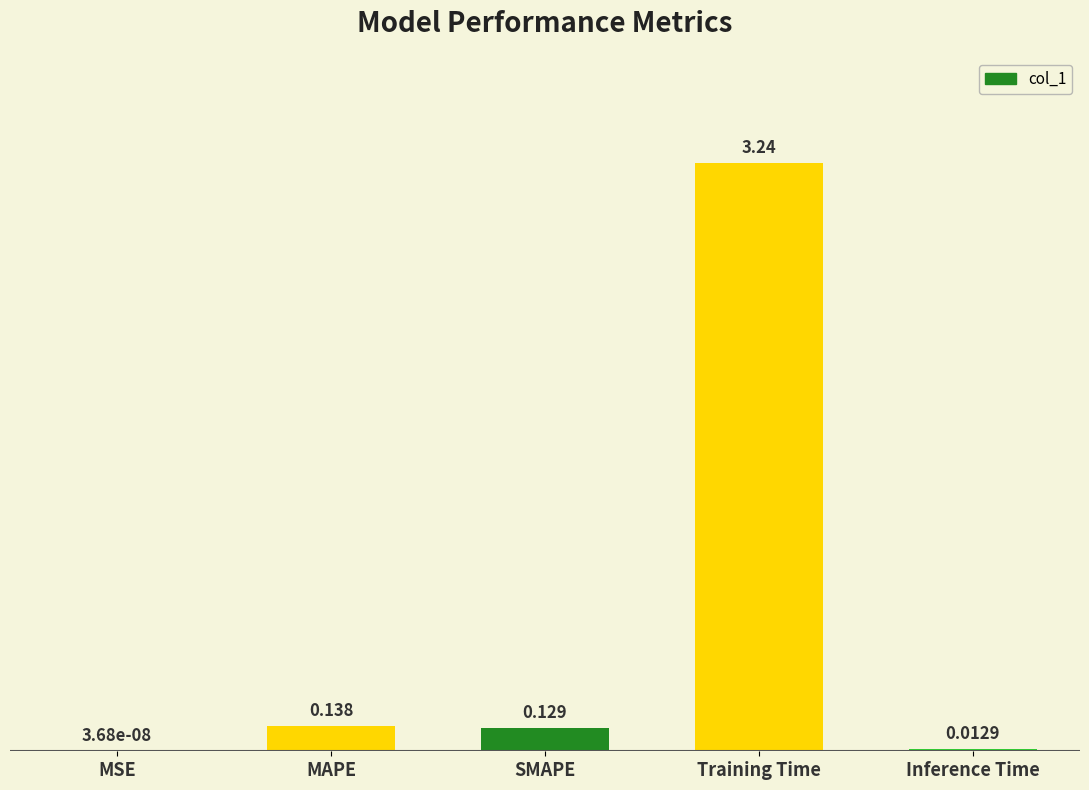

Are the bars horizontal?

No